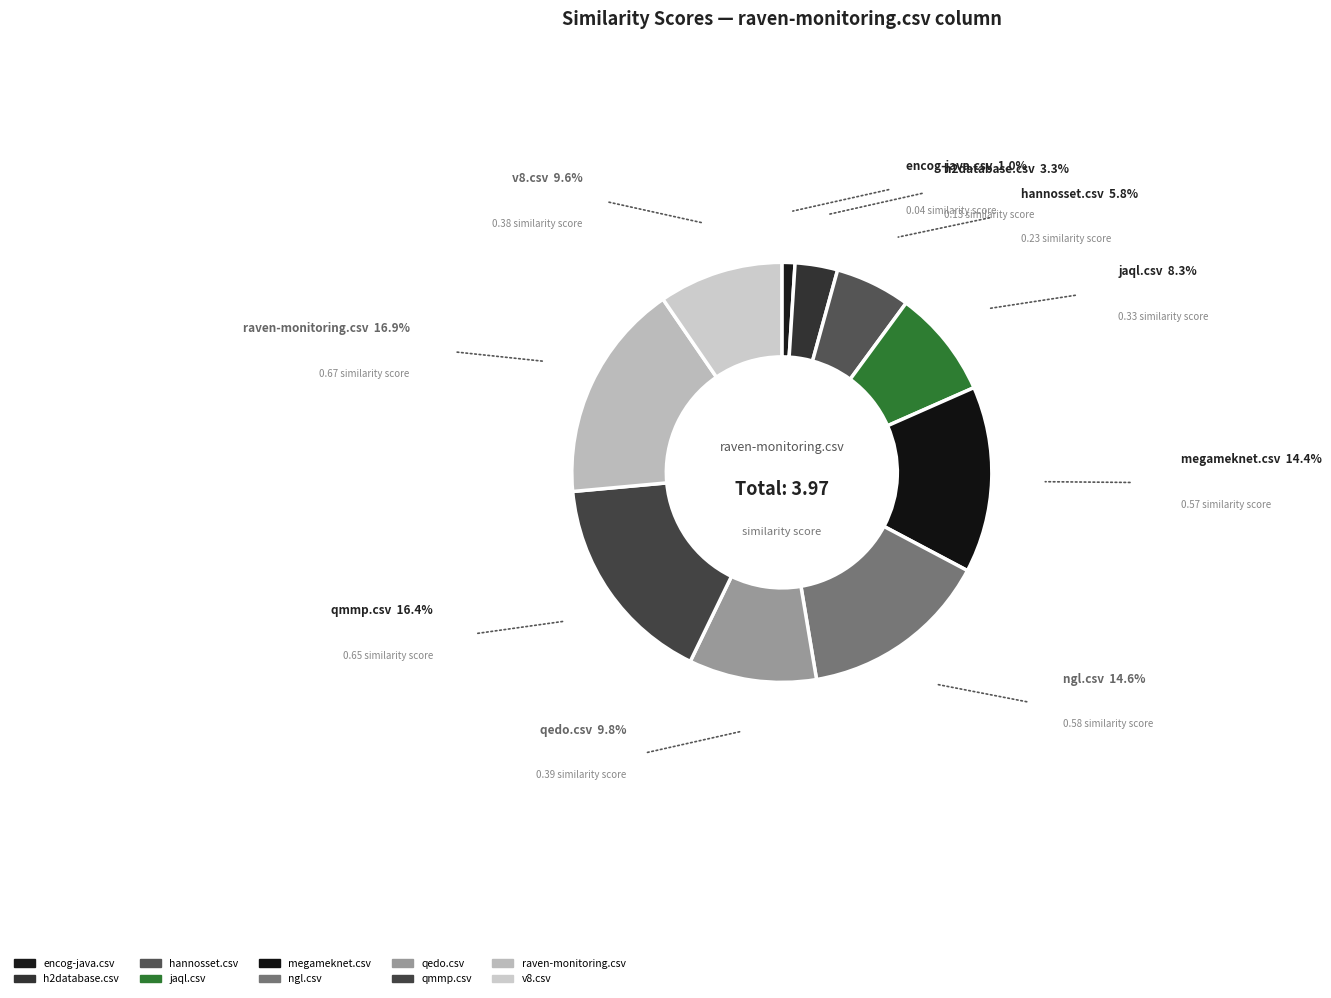

To the nearest percent, what percentage of the pie is qedo.csv?

10%